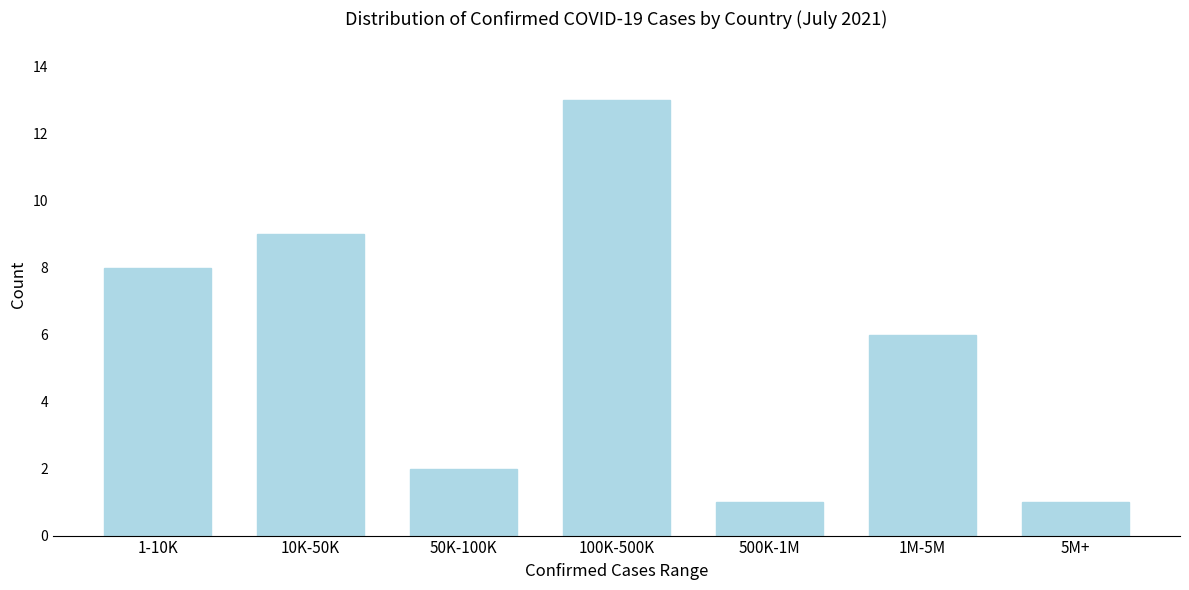

Reading left to right, what are all the values shown in this chart?

8	9	2	13	1	6	1